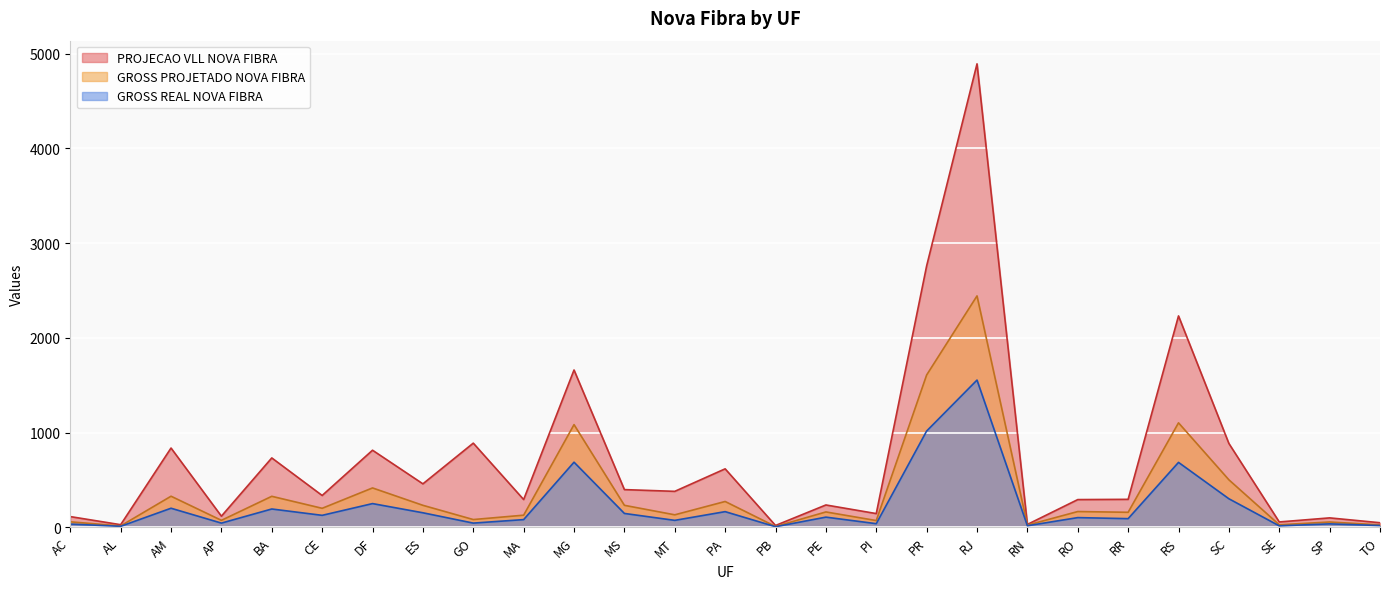

How many lines are shown in the chart?

3